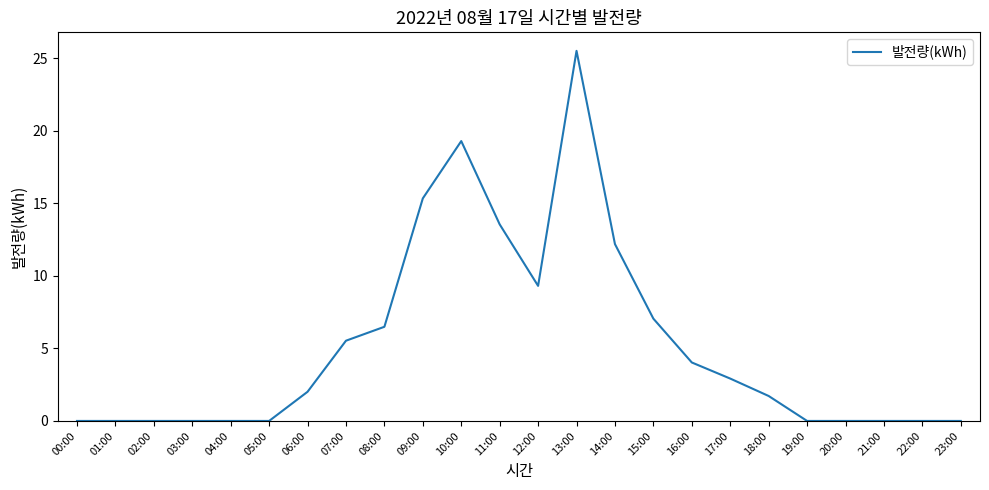

What is the difference between the values at 12:00 and 05:00?

9.3